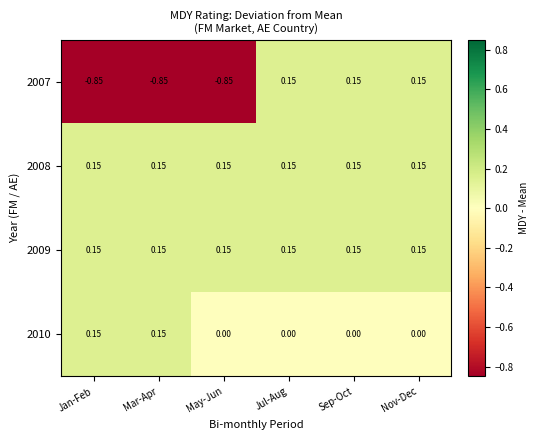

At which label does 2007 first exceed 0?

Jul-Aug